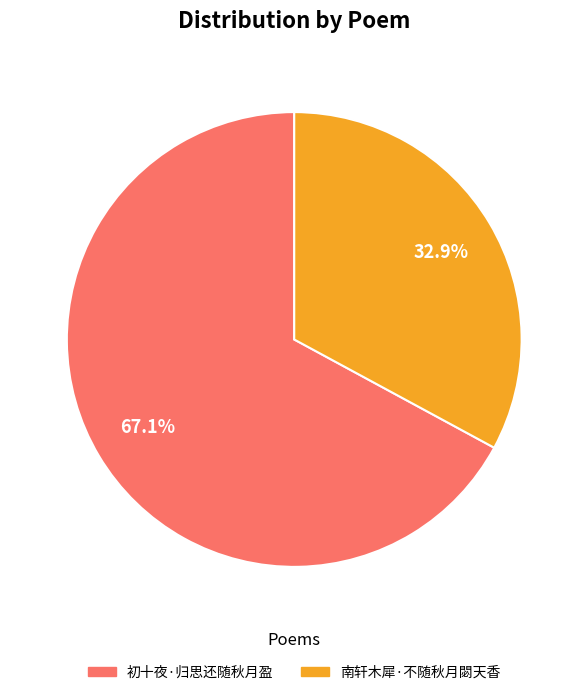

How many segments does this pie chart have?

2